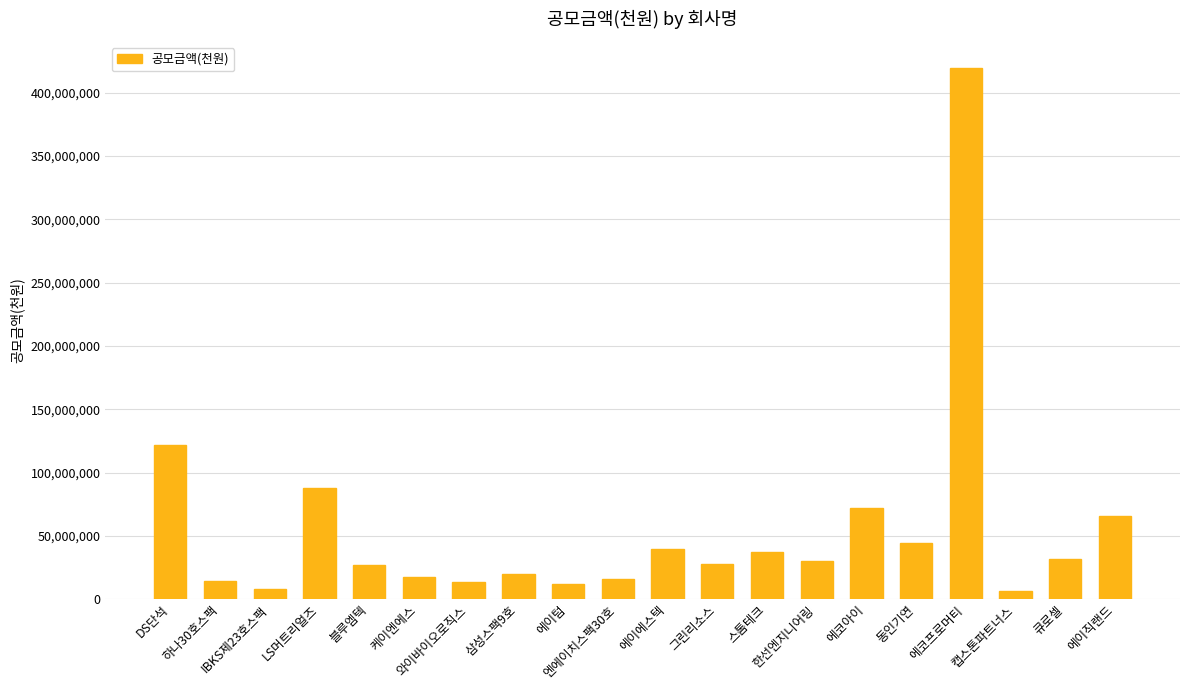

True or false: the data shows 14065556 at 한선엔지니어링.

False